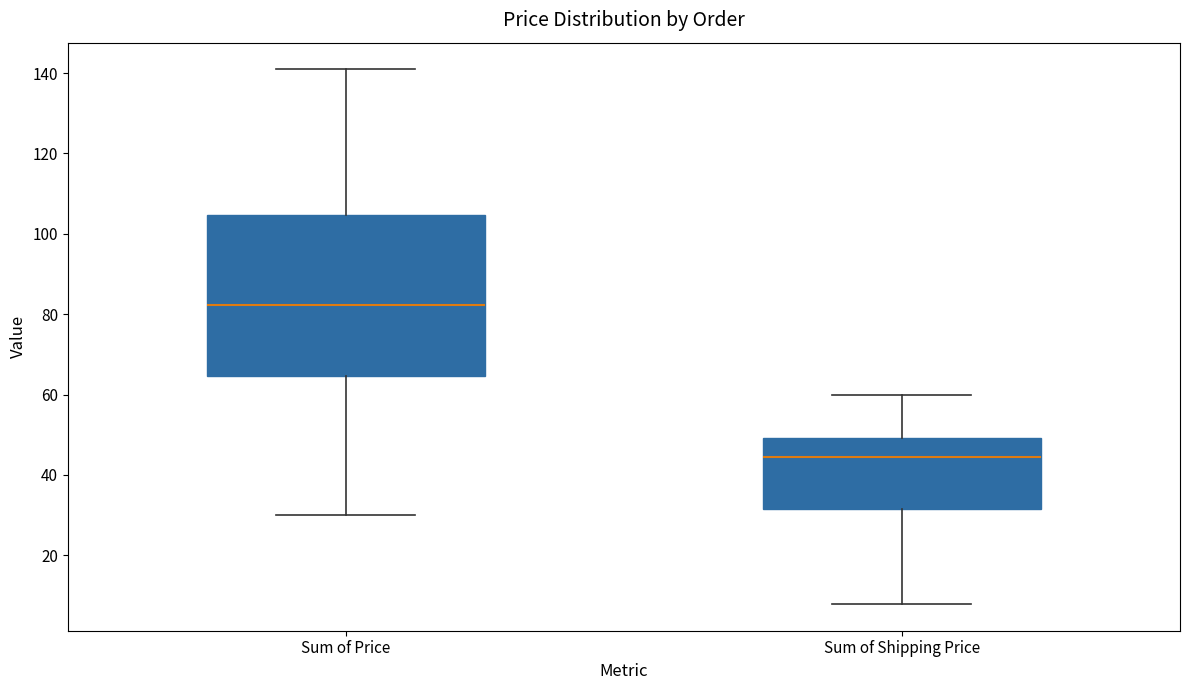

Reading left to right, read every box against the y-axis: the position of its median line, the range the box covers, and the ends of its whiskers. The values are not printed on the chart, so give them approximately, as read against the axis.

Sum of Price: median 82, box 64 to 104, whiskers 30 to 140
Sum of Shipping Price: median 44, box 32 to 50, whiskers 8 to 60